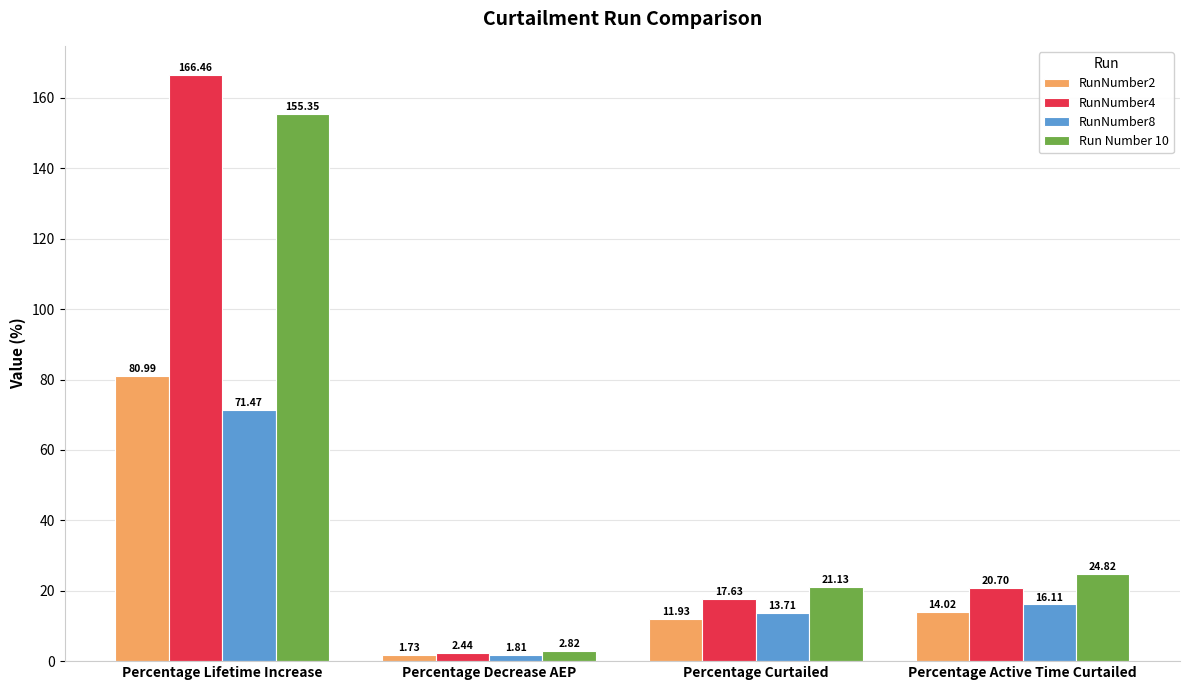

Rank the series at Percentage Decrease AEP from highest to lowest value.

Run Number 10, RunNumber4, RunNumber8, RunNumber2